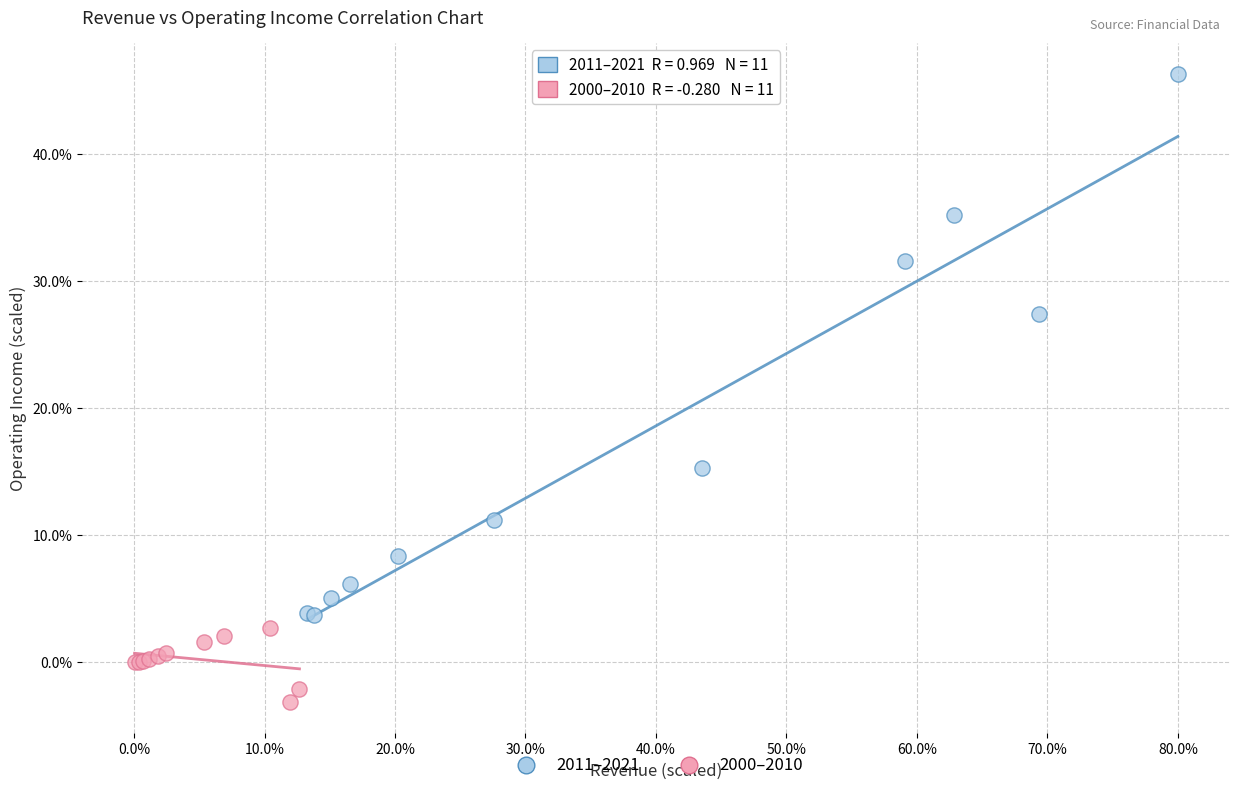

Which series contains the highest Y value?

2011–2021